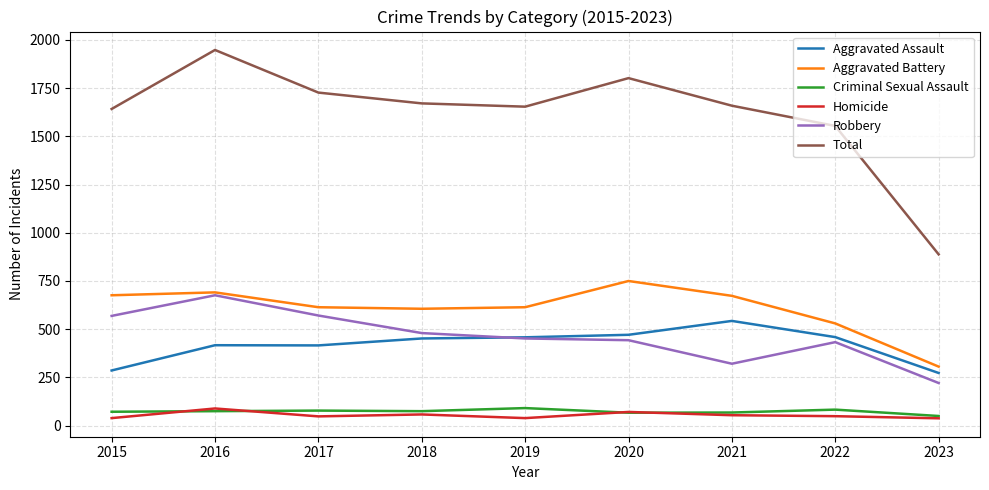

True or false: Total and Aggravated Battery cross at least once.

False